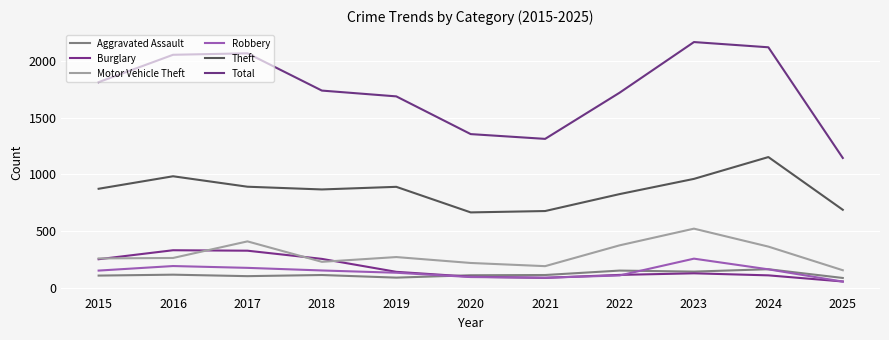

Reading right to left, what are all the values shown in this chart?

Aggravated Assault: 2025=89	2024=166	2023=145	2022=154	2021=115	2020=113	2019=92	2018=115	2017=105	2016=118	2015=110
Burglary: 2025=58	2024=112	2023=130	2022=116	2021=90	2020=100	2019=143	2018=257	2017=329	2016=333	2015=254
Motor Vehicle Theft: 2025=157	2024=365	2023=523	2022=376	2021=193	2020=221	2019=273	2018=231	2017=411	2016=265	2015=261
Robbery: 2025=57	2024=165	2023=259	2022=111	2021=91	2020=97	2019=135	2018=155	2017=178	2016=194	2015=154
Theft: 2025=689	2024=1153	2023=961	2022=827	2021=678	2020=666	2019=891	2018=868	2017=892	2016=984	2015=874
Total: 2025=1145	2024=2119	2023=2165	2022=1719	2021=1313	2020=1355	2019=1687	2018=1738	2017=2066	2016=2053	2015=1812